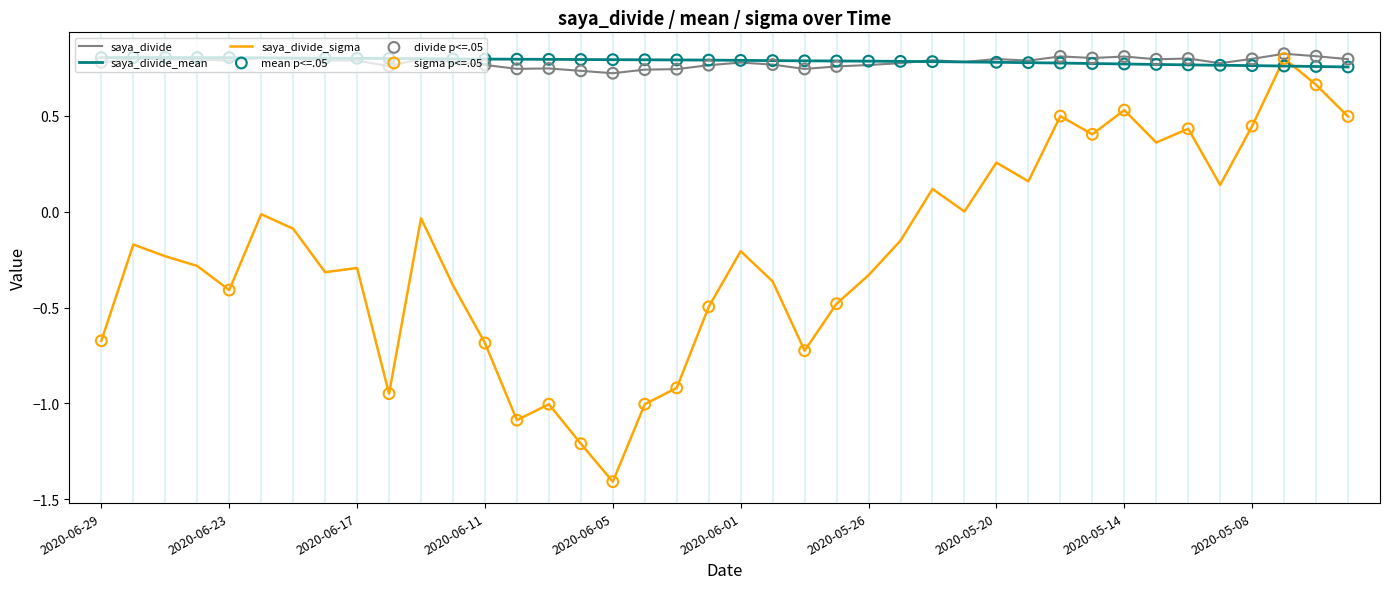

Which series has the largest range (max minus min)?

saya_divide_sigma